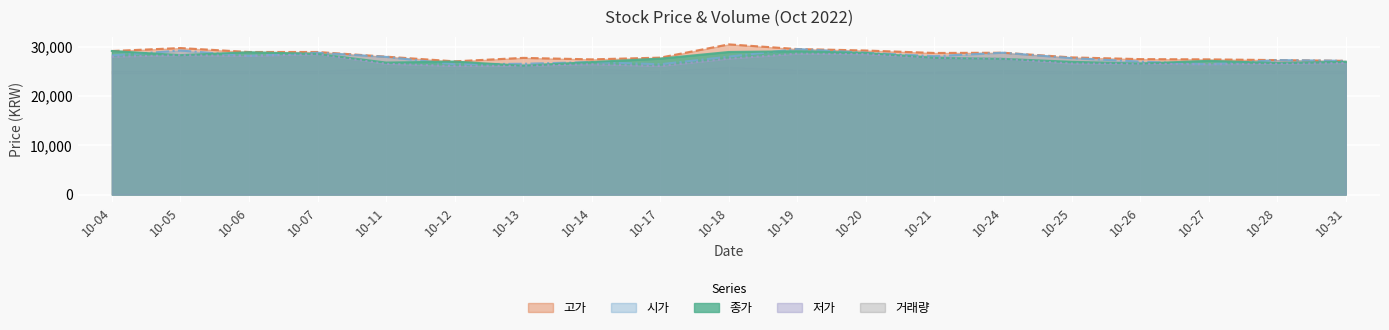

At how many categories does at least one series exceed 28512?

9